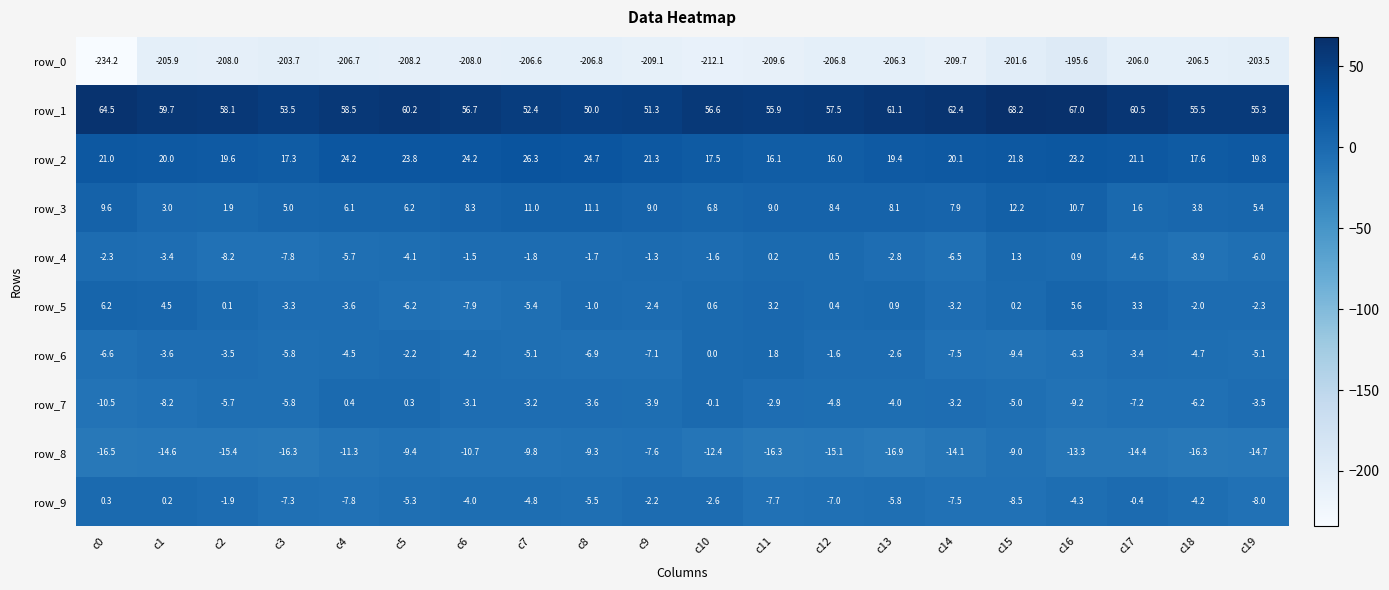

What is the difference between the second highest and minimum values in the row_8 series?

7.9